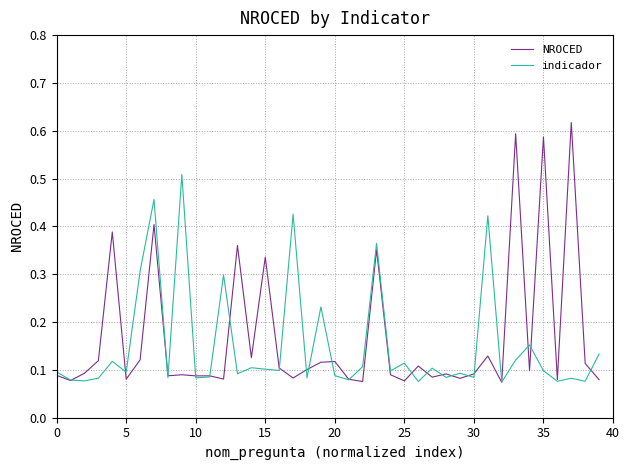

Which series has the largest range (max minus min)?

NROCED